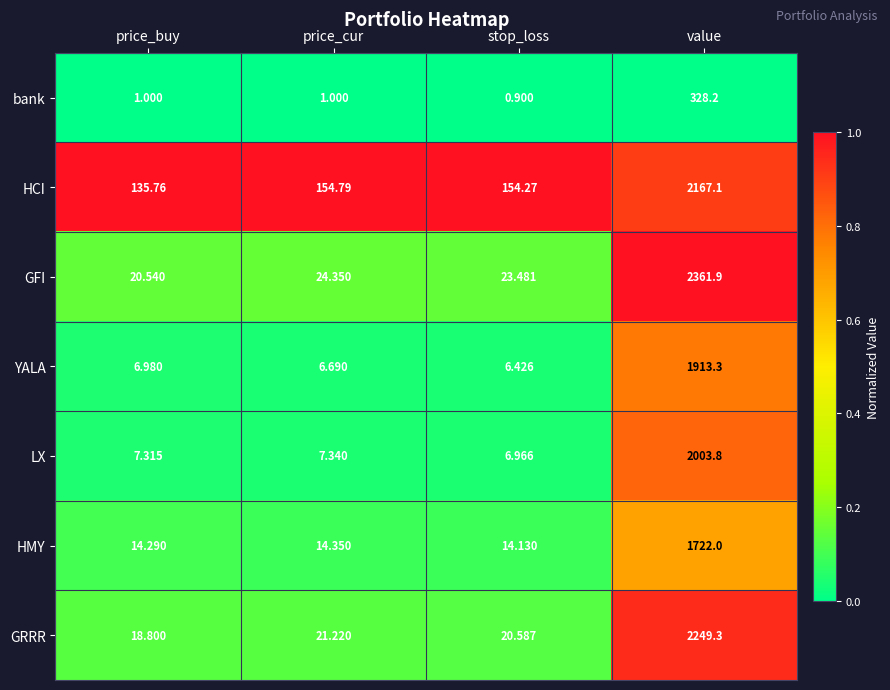

At which label does GRRR reach its minimum?

price_buy